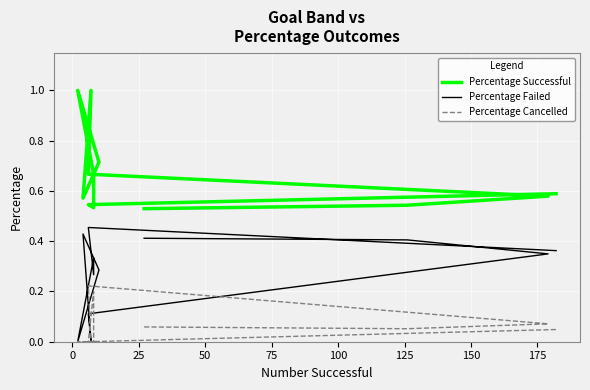

True or false: Percentage Successful and Percentage Cancelled intersect in this chart.

False